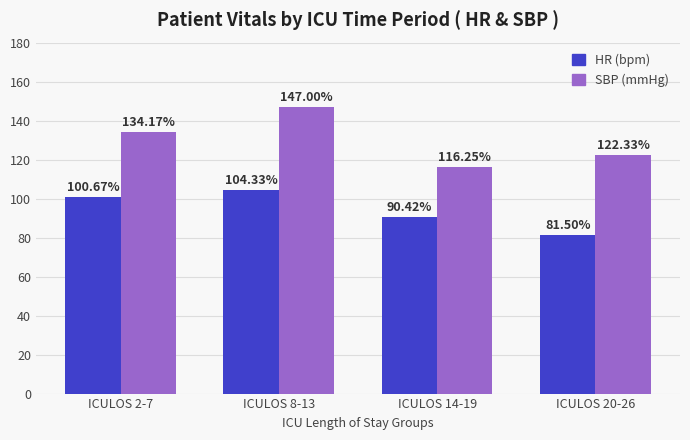

What is the spread (max minus min) of values at ICULOS 2-7?

33.5